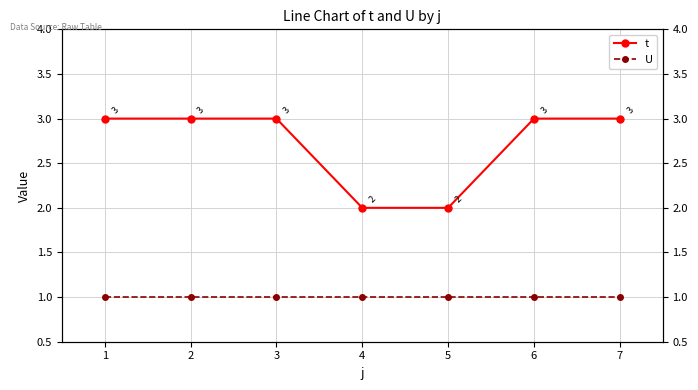

What is the average value of the U series?

1